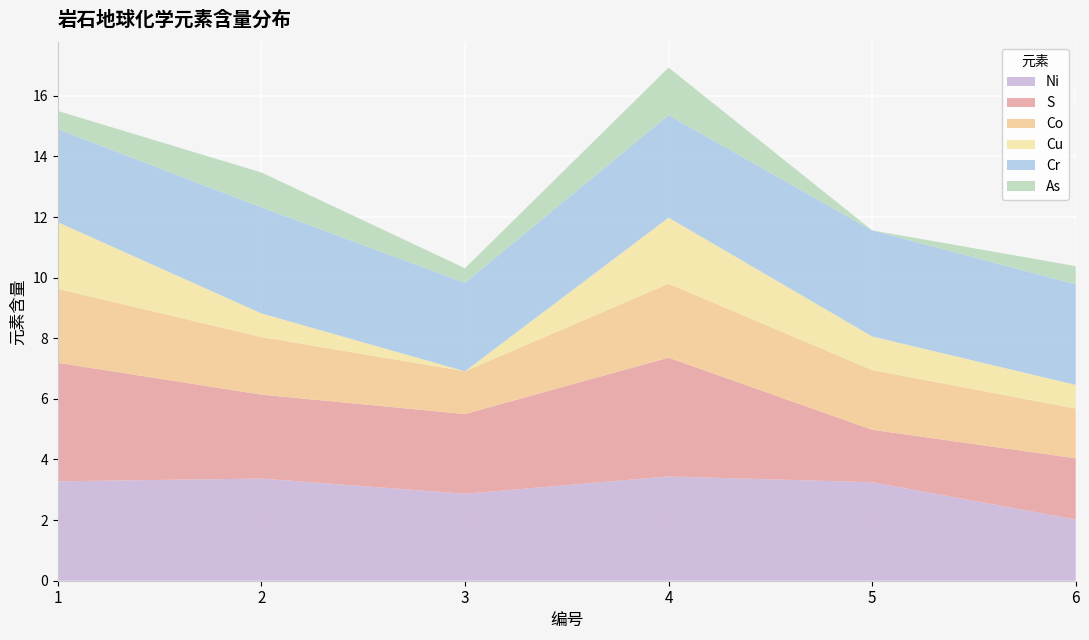

Reading left to right, what are all the values shown in this chart?

Ni: 3.3	3.4	2.9	3.4	3.2	2.0
S: 3.9	2.8	2.6	3.9	1.7	2.0
Co: 2.4	1.9	1.4	2.4	2.0	1.6
Cu: 2.2	0.8	0.0	2.2	1.1	0.8
Cr: 3.1	3.5	2.9	3.4	3.5	3.3
As: 0.6	1.1	0.5	1.6	0.0	0.6